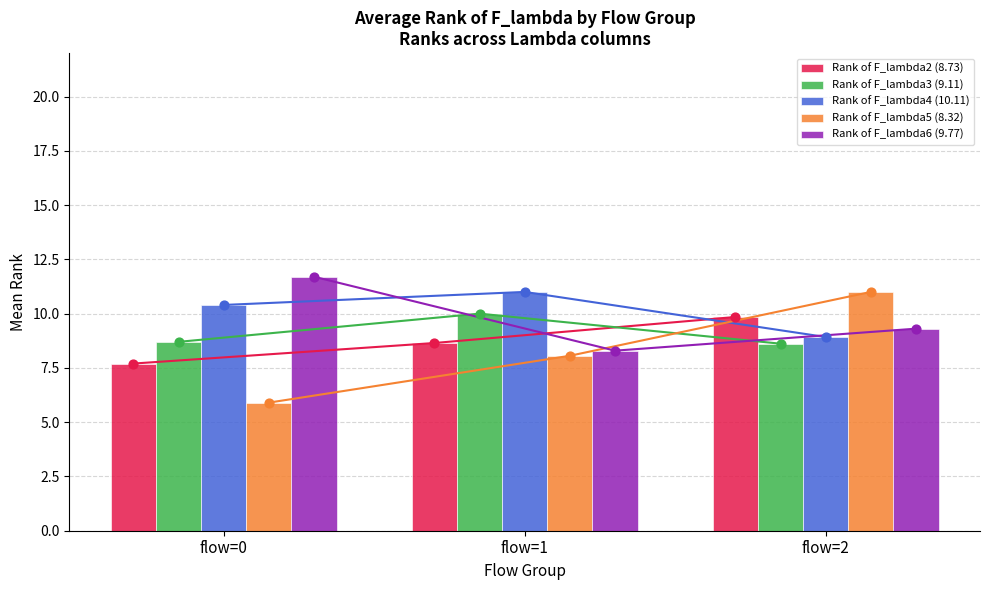

Which series reaches the maximum Y coordinate?

Rank of F_lambda6 (9.77)